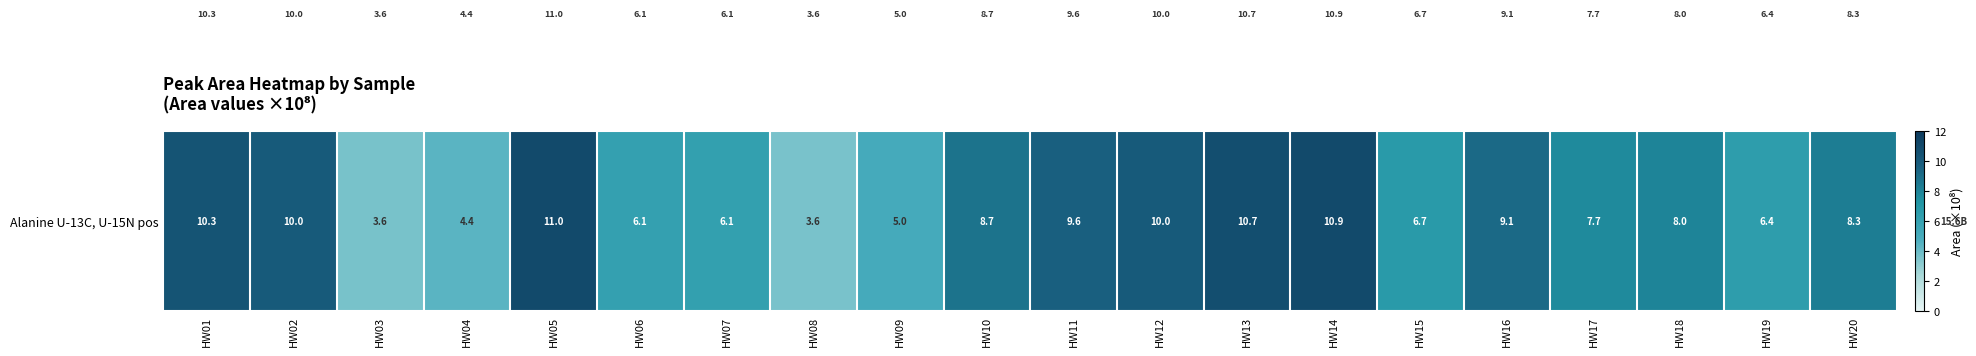

What is the difference between the values at HW09 and HW01?

5.3